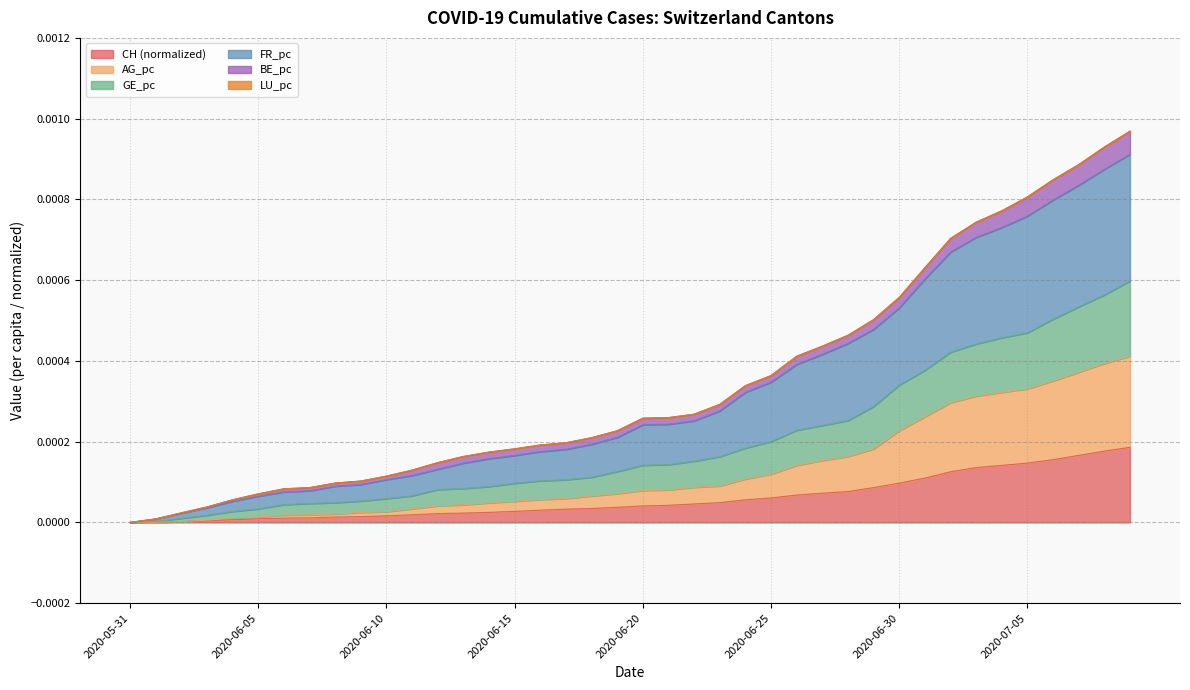

True or false: FR_pc and GE_pc cross at least once.

False